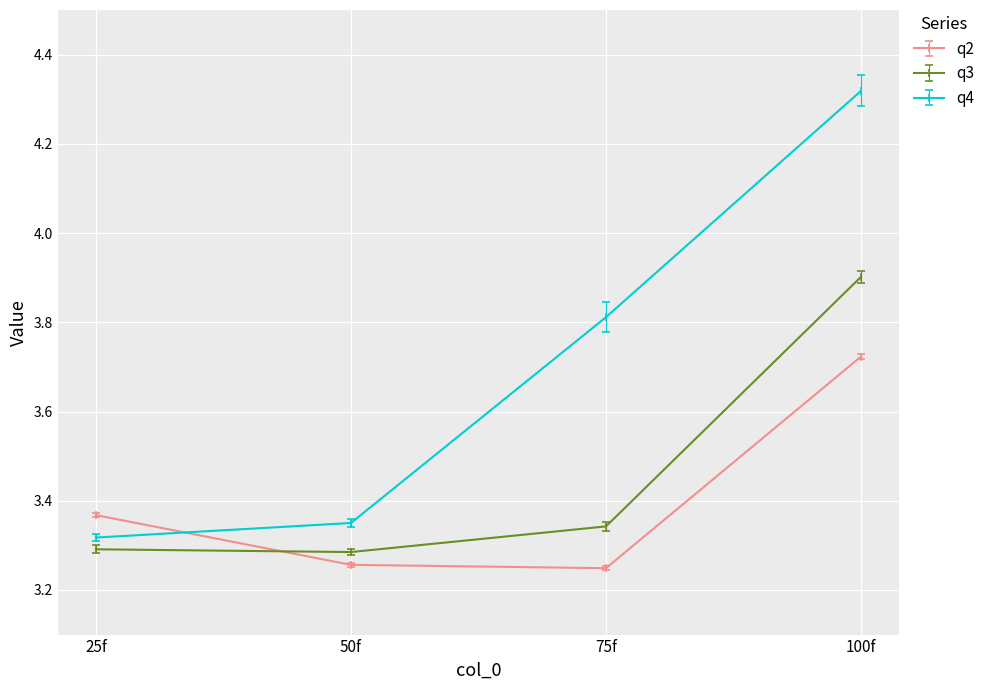

What is the sum of the q4 values at 100f and 50f?

7.7